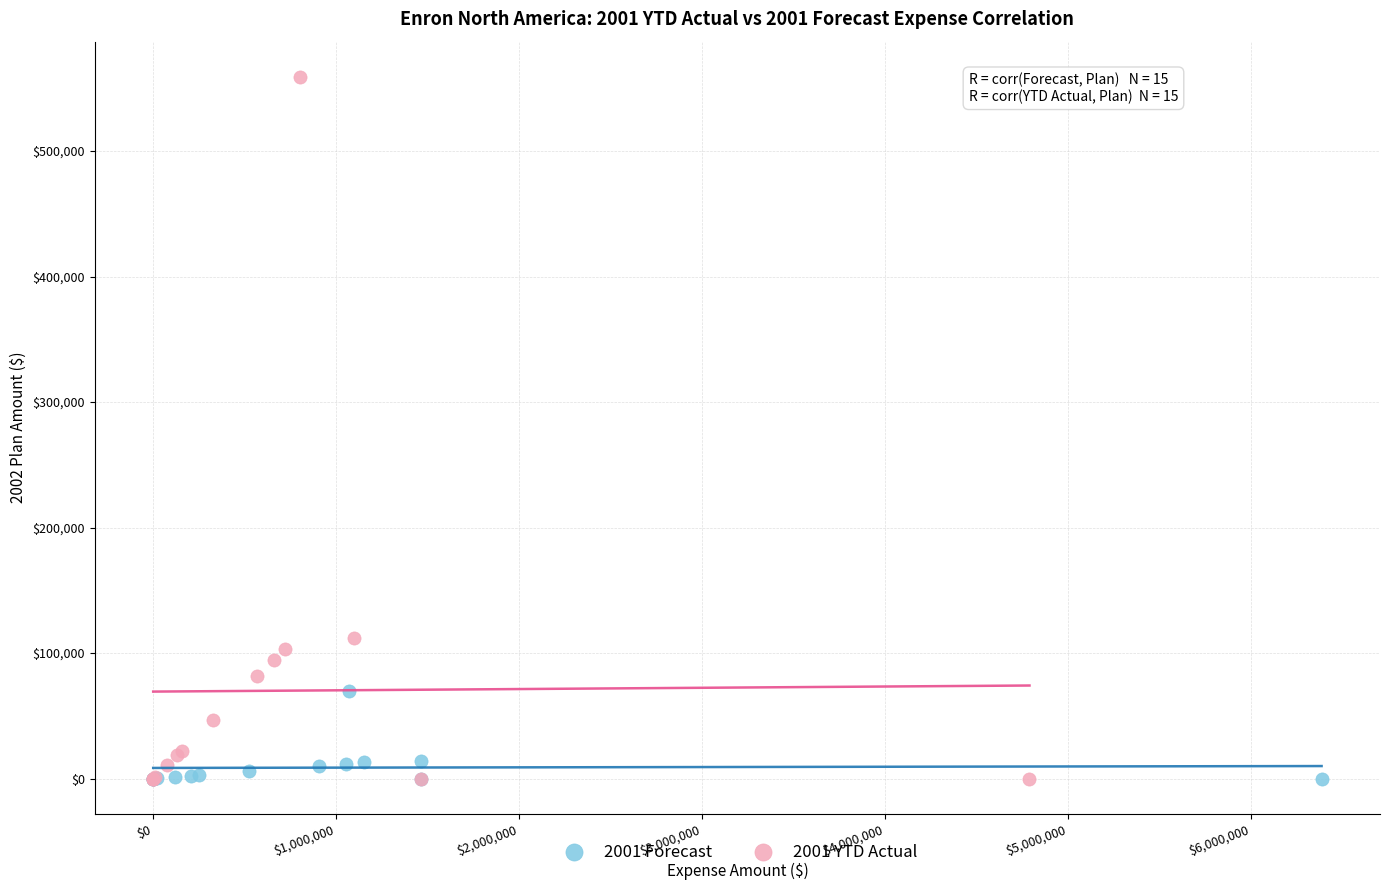

Which series has the largest Y range (max minus min)?

2001 YTD Actual